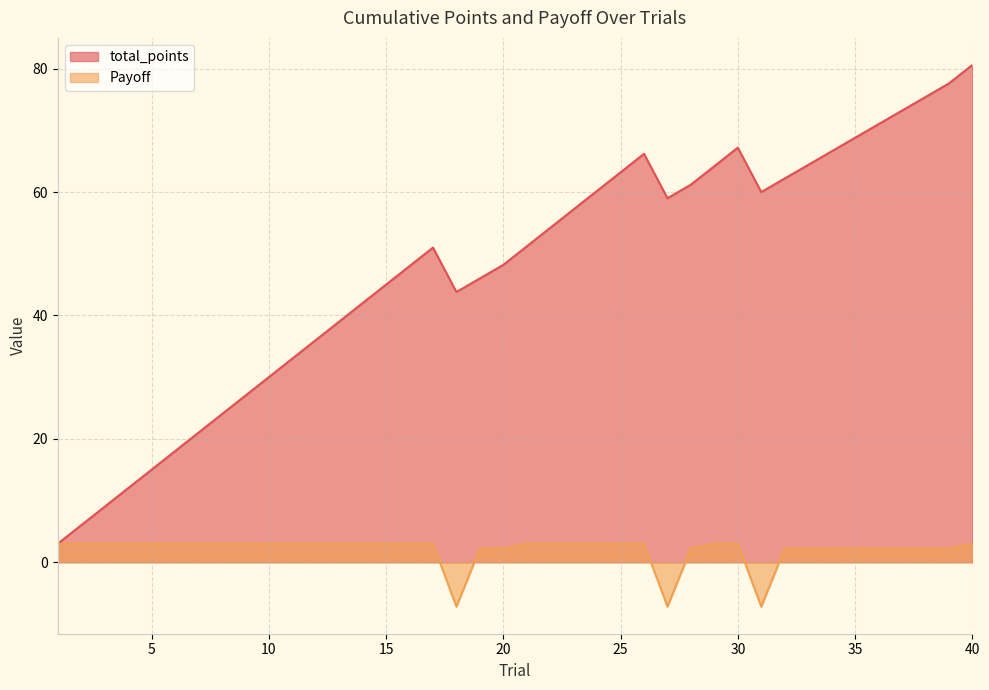

Which category has the highest value across all series?

40